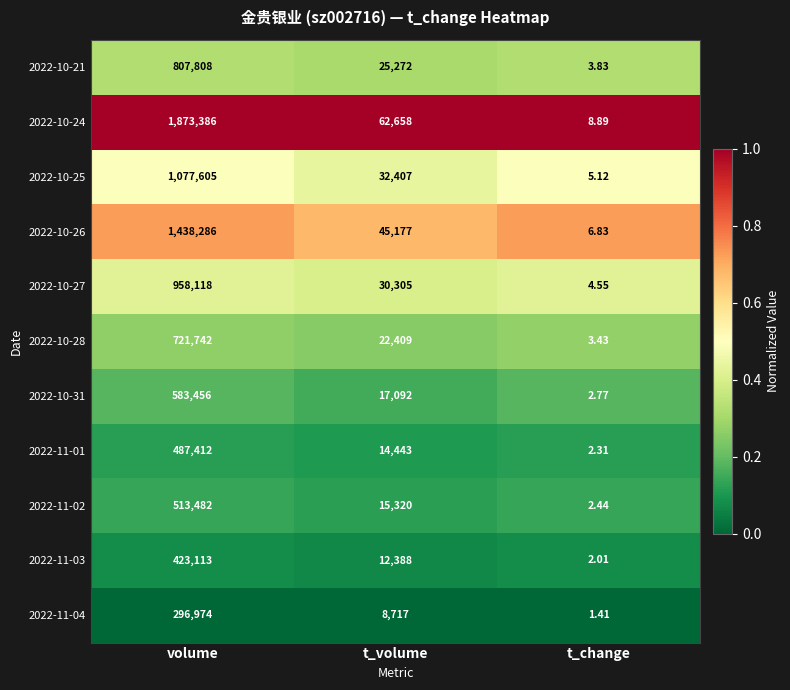

Which category has the highest value in the 2022-11-02 series?

volume